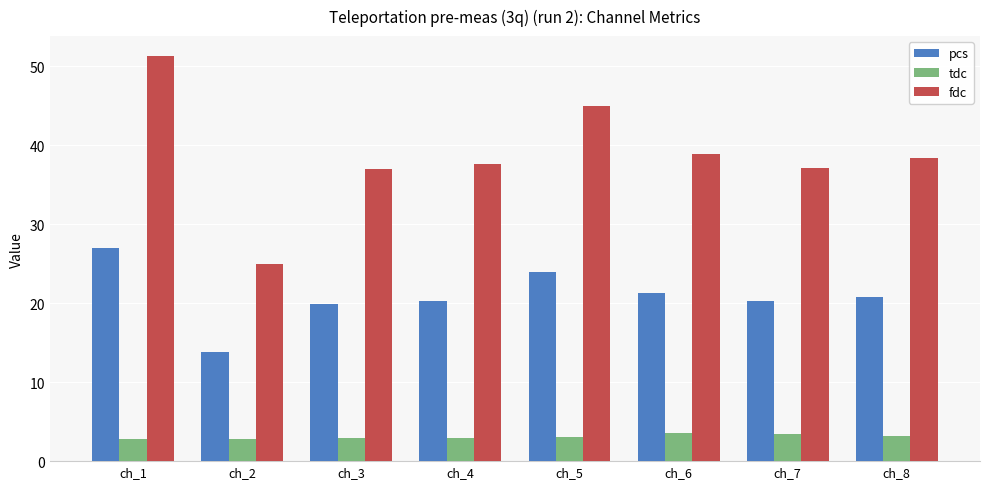

What is the sum of the fdc values at ch_1 and ch_4?

88.8